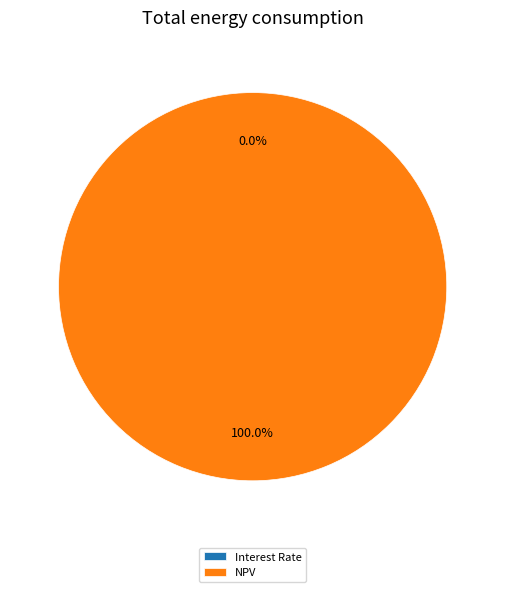

Which category has the biggest portion of the pie?

NPV